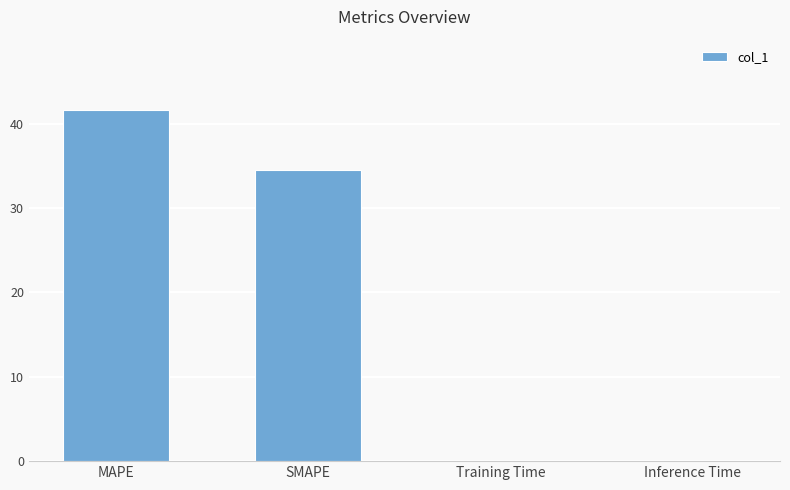

Which label corresponds to the largest value in the chart?

MAPE